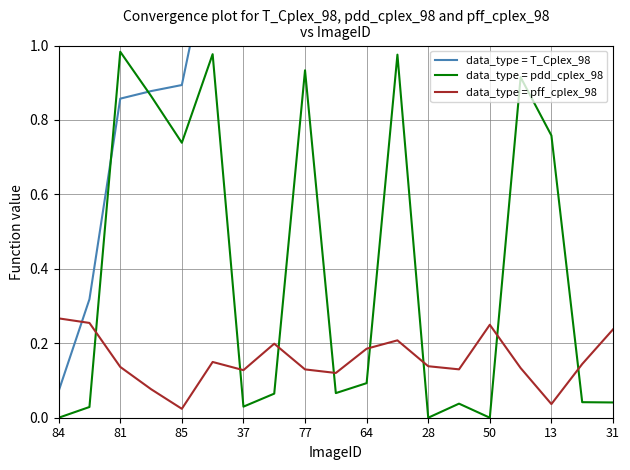

What is the maximum value shown in the chart?

2.1